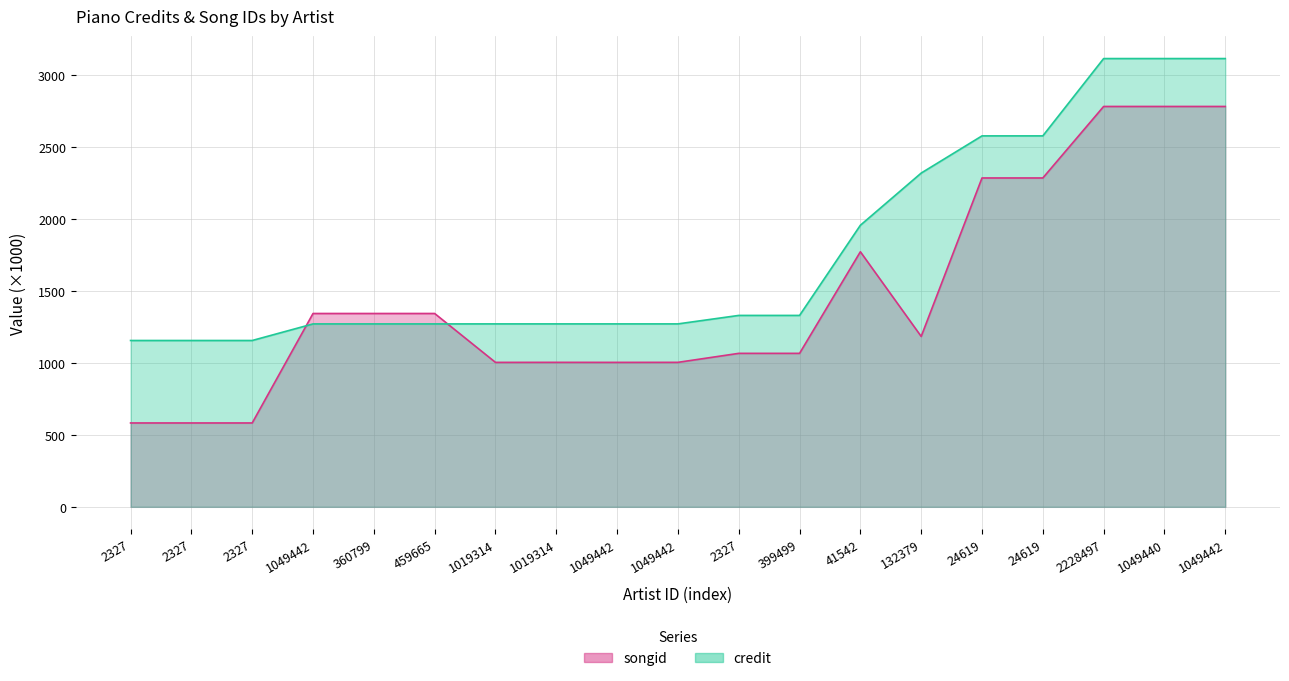

What is the highest value of the songid series?

2780.1